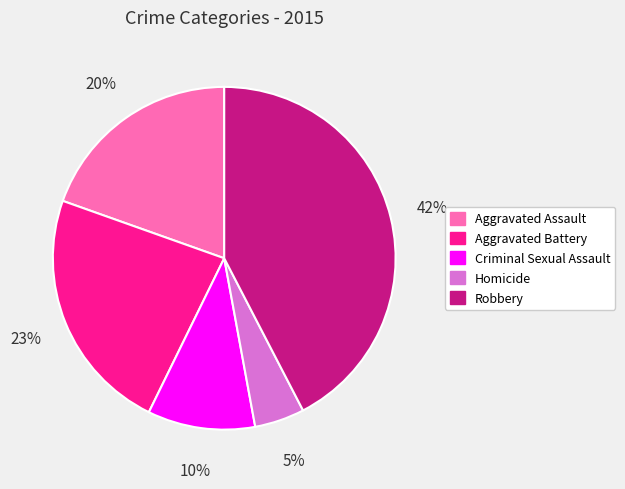

Is the sum of Aggravated Battery and Aggravated Assault greater than half?

No